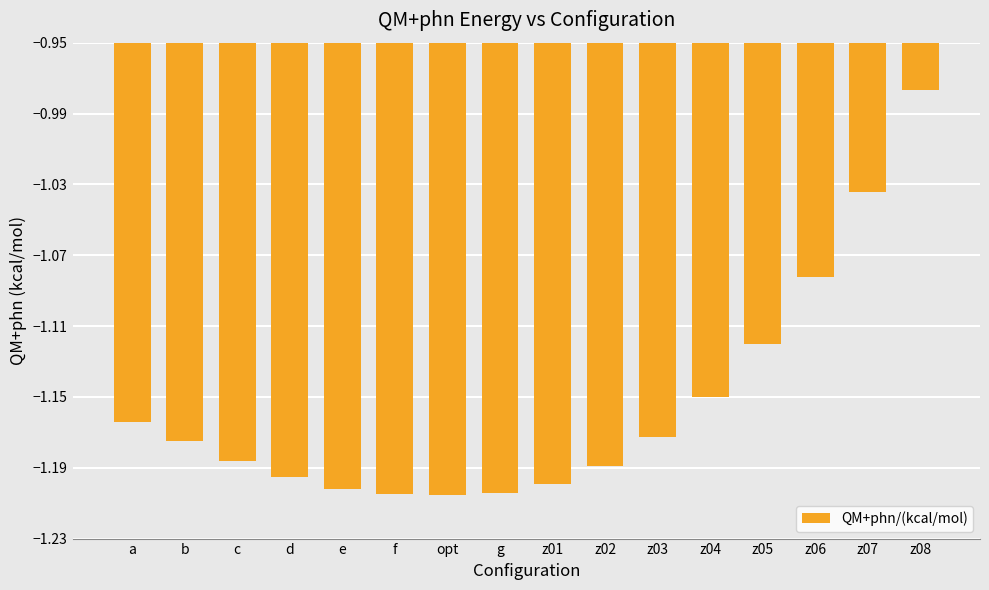

What is the sum of the values at b and z07?

-2.2